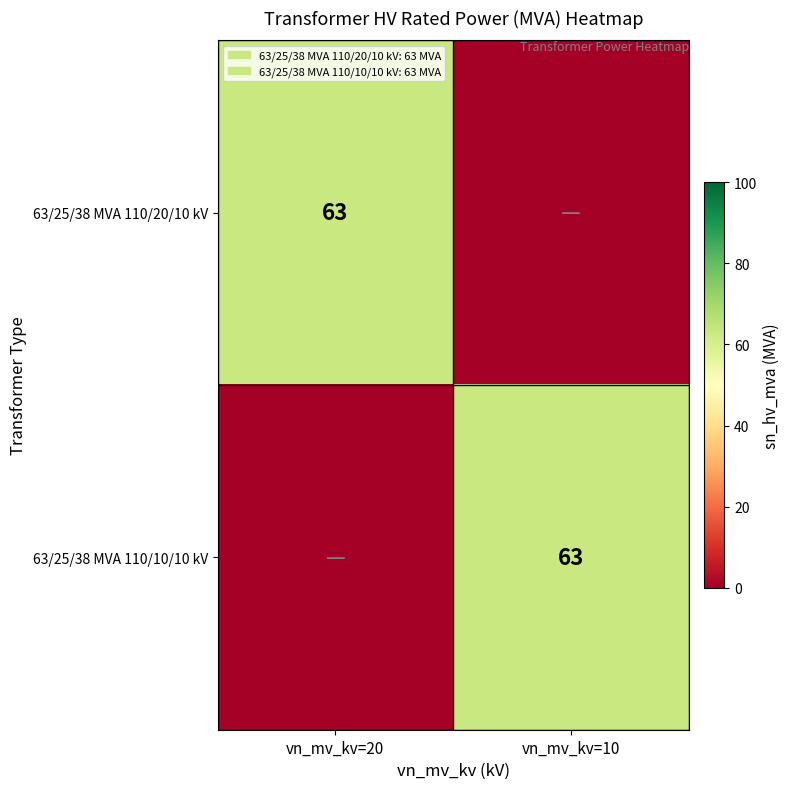

The value of 63/25/38 MVA 110/10/10 kV at vn_mv_kv=10 is 96. True or false?

False